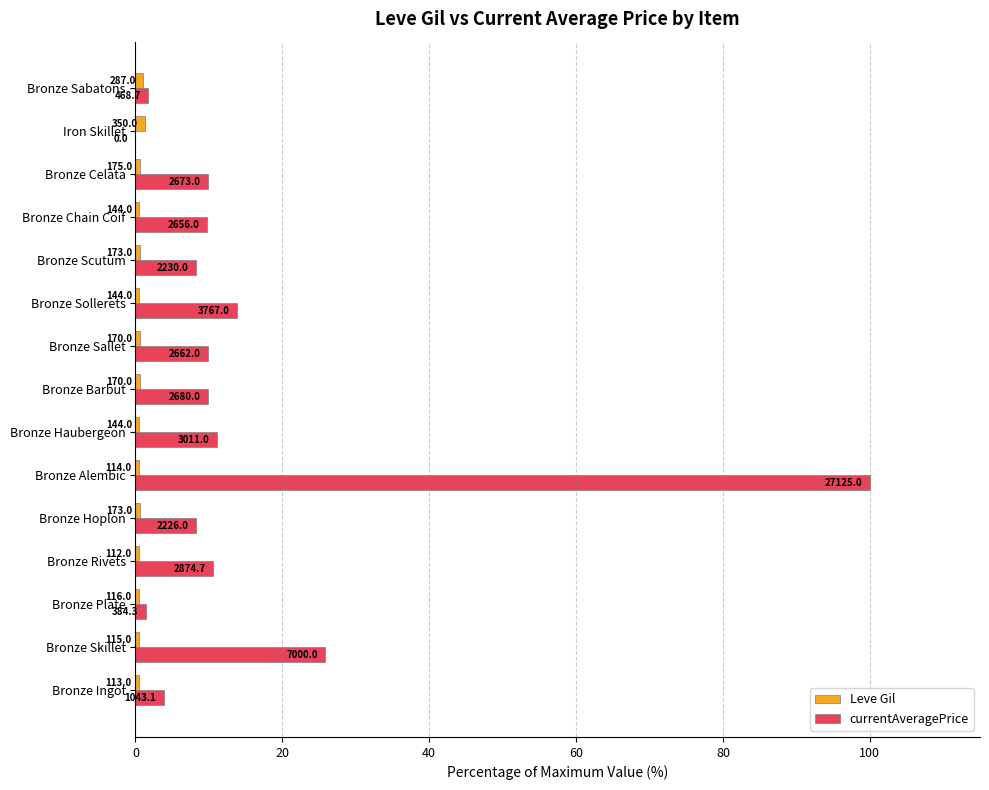

Which series has the largest total across all categories?

currentAveragePrice